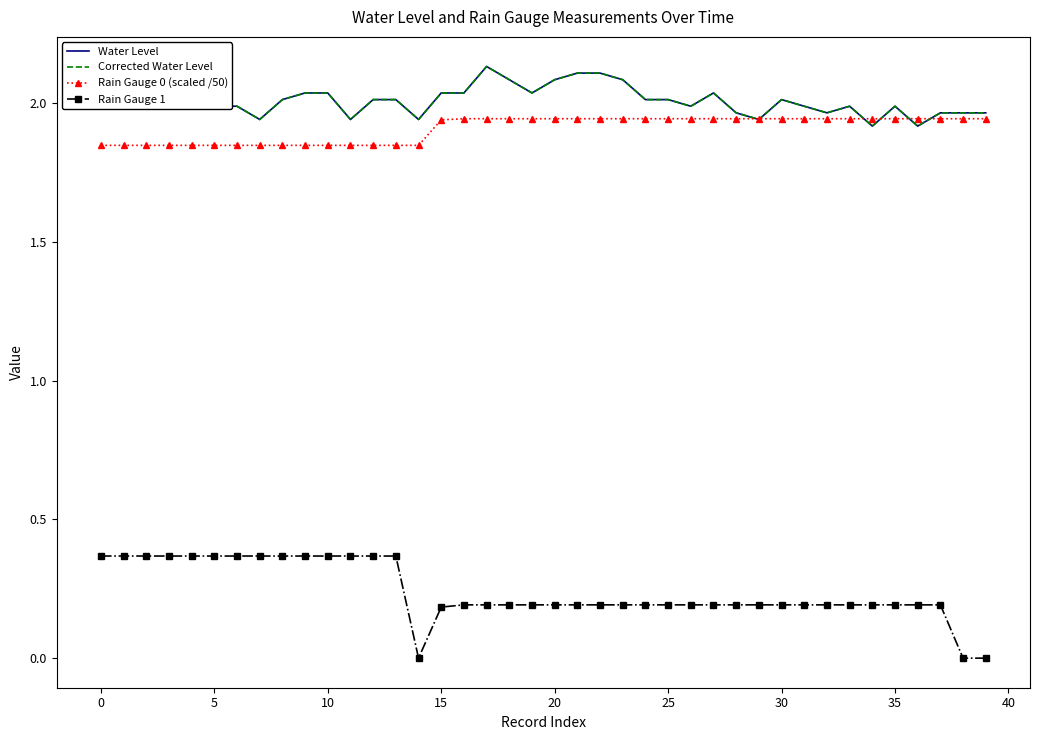

Is this an area chart (filled region under the line)?

No